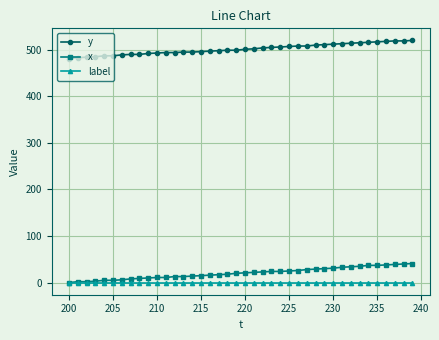

True or false: label and y intersect in this chart.

False